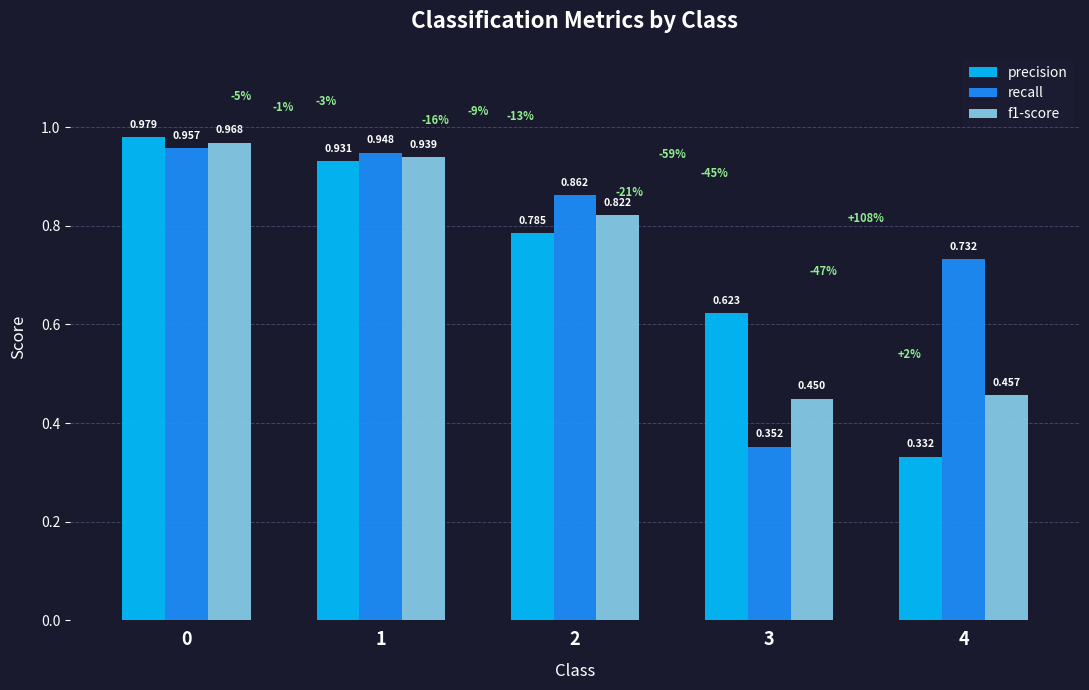

Is the value of recall at 2 greater than the value of f1-score at 2?

Yes